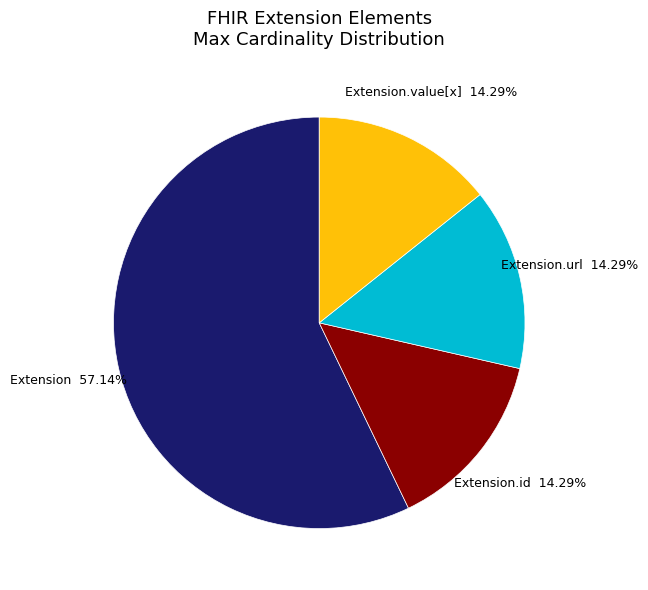

How many slices are in this pie chart?

4